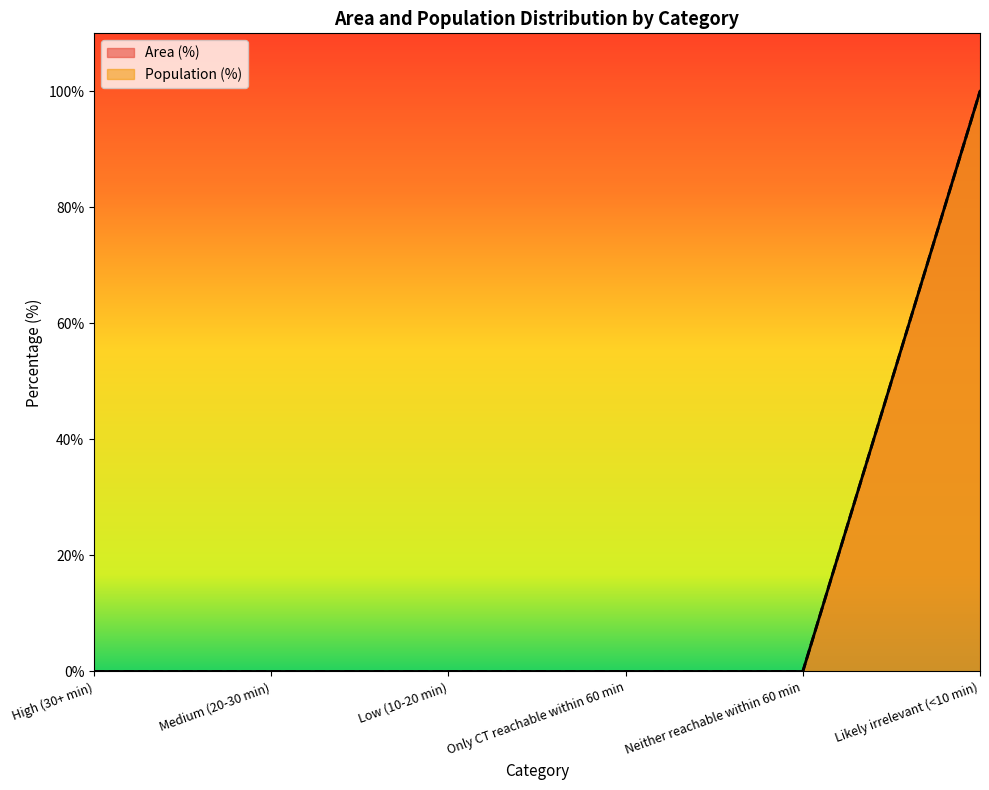

Count the number of categories in the chart.

6